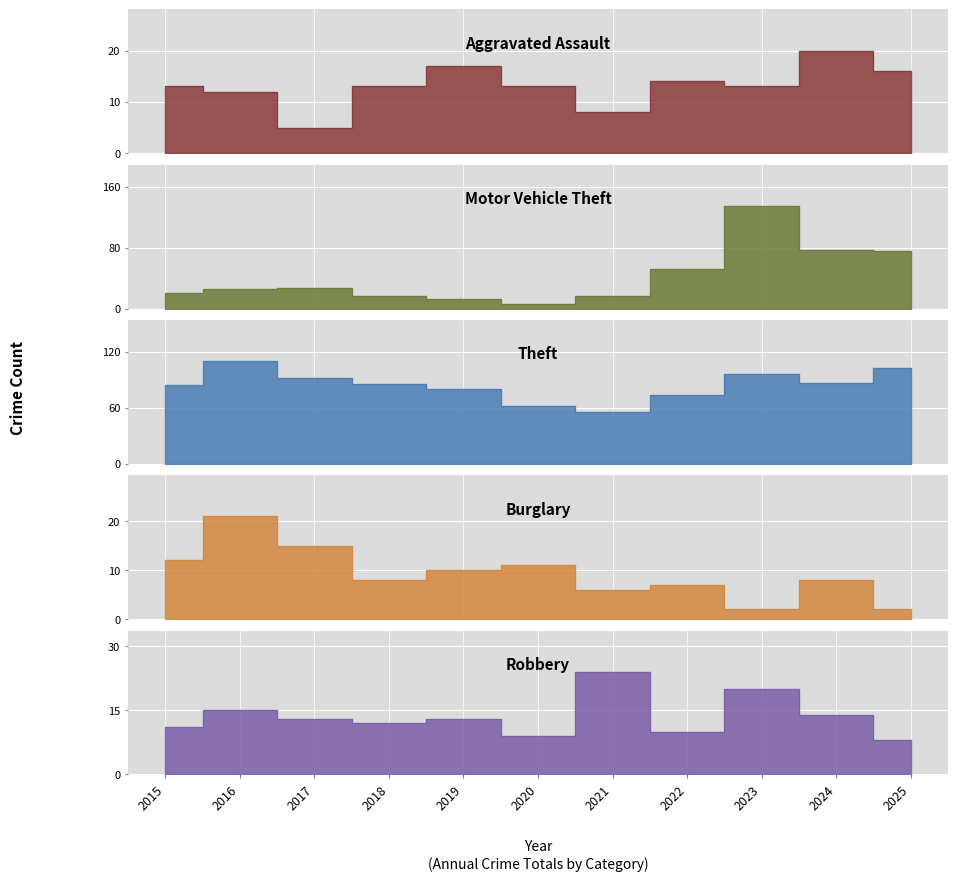

How many data points in Aggravated Assault are above 13?

4